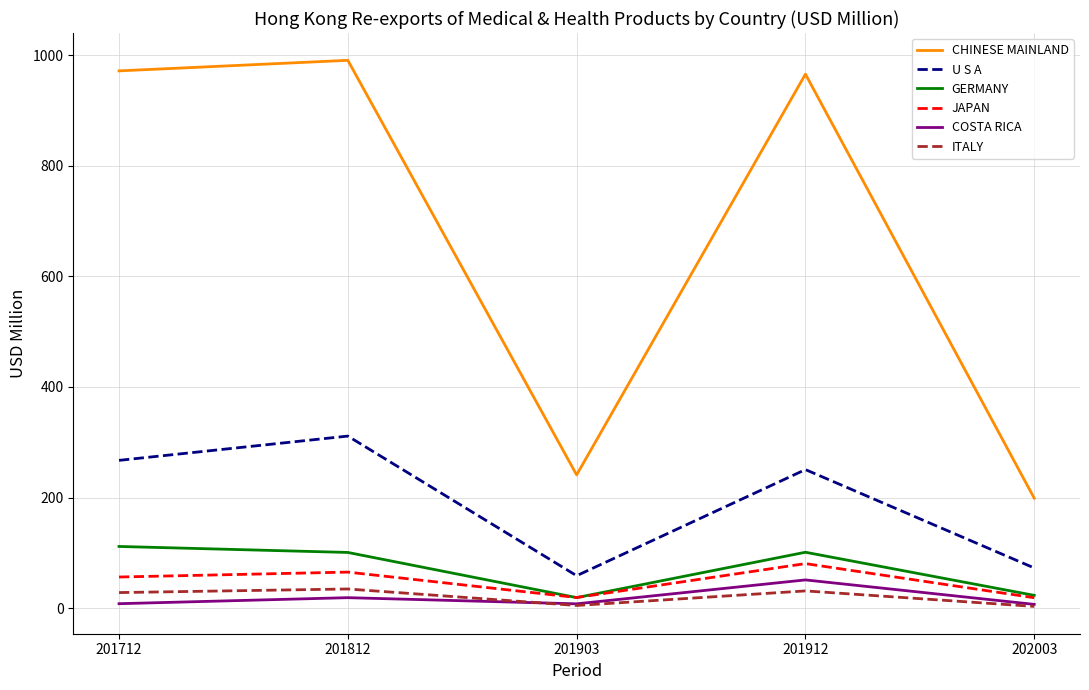

True or false: GERMANY and COSTA RICA cross at least once.

False